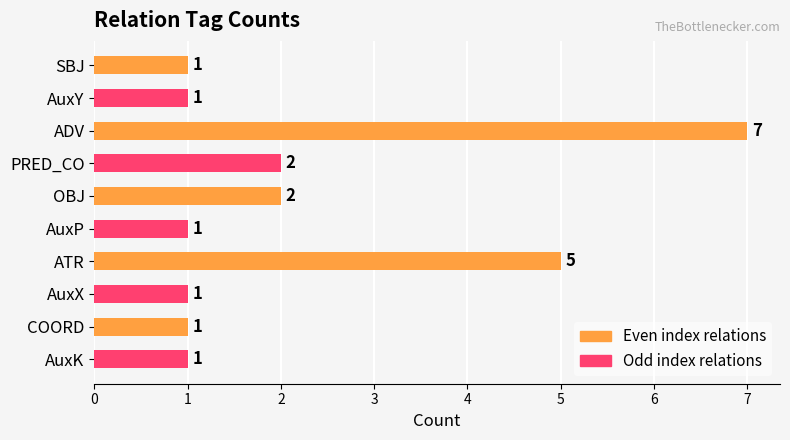

How many bars are there in total?

10